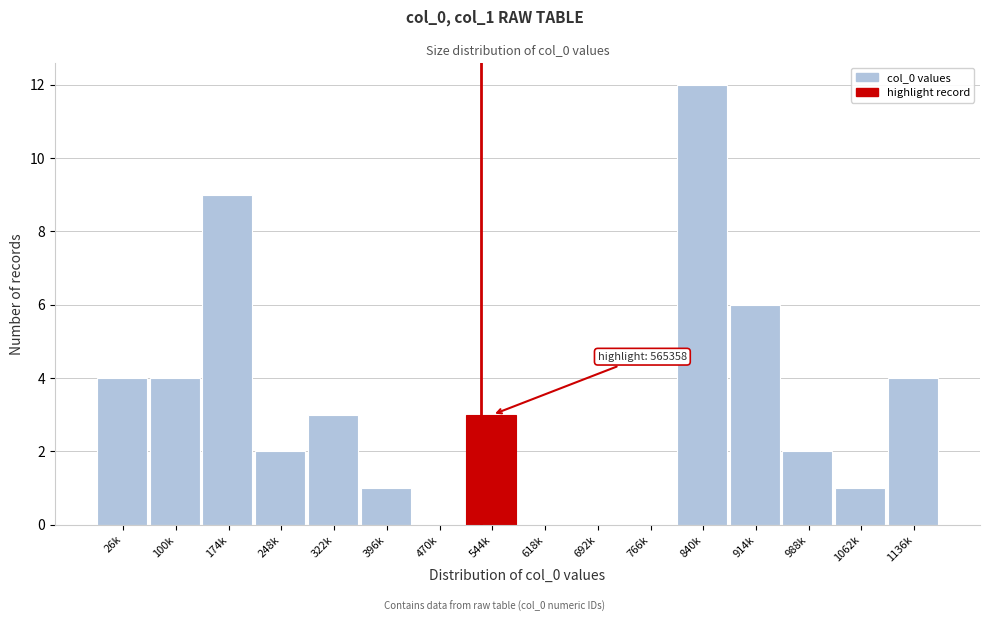

Reading left to right, what are all the values shown in this chart?

26k=4	100k=4	174k=9	248k=2	322k=3	396k=1	470k=0	544k=3	618k=0	692k=0	766k=0	840k=12	914k=6	988k=2	1062k=1	1136k=4